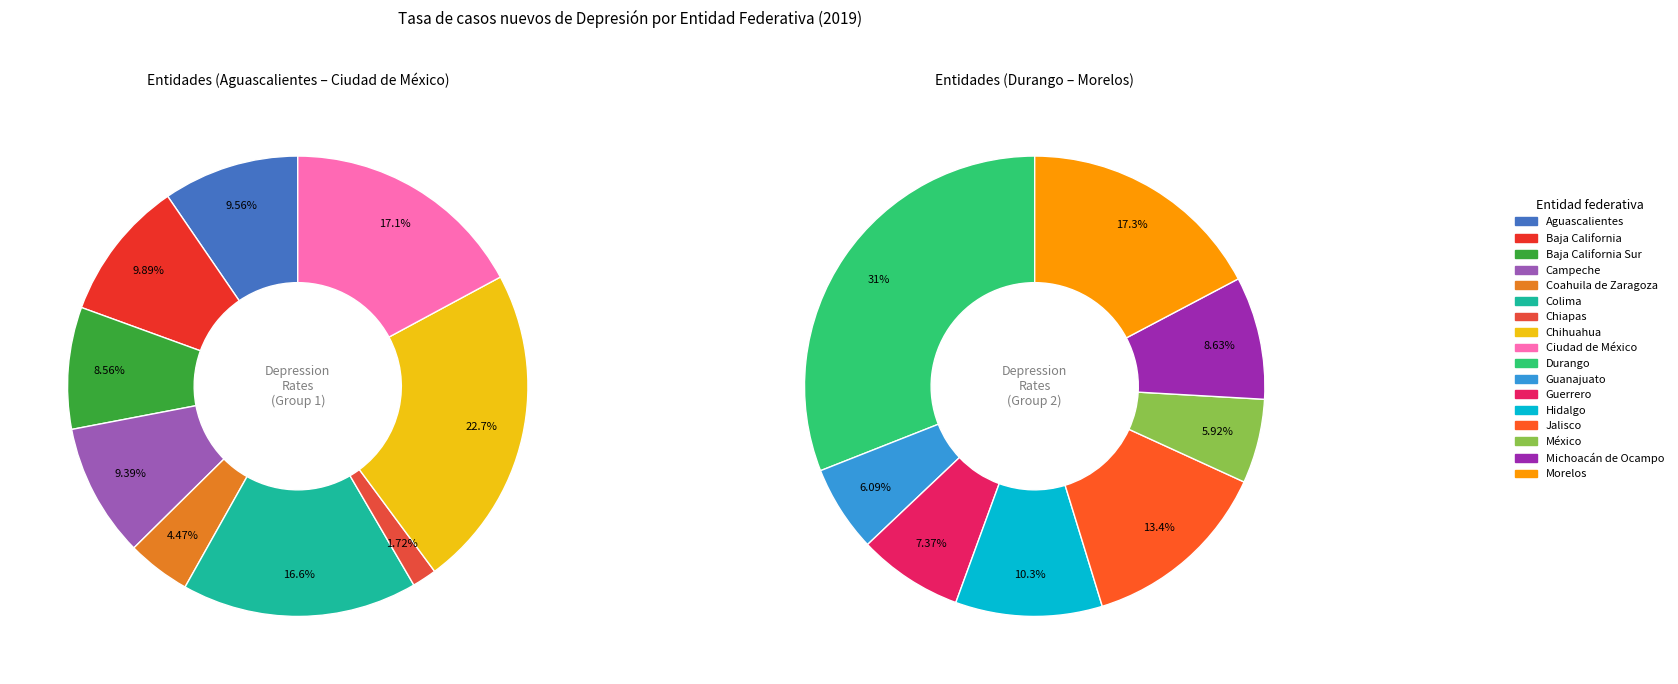

What is the smallest slice in the pie chart?

Chiapas